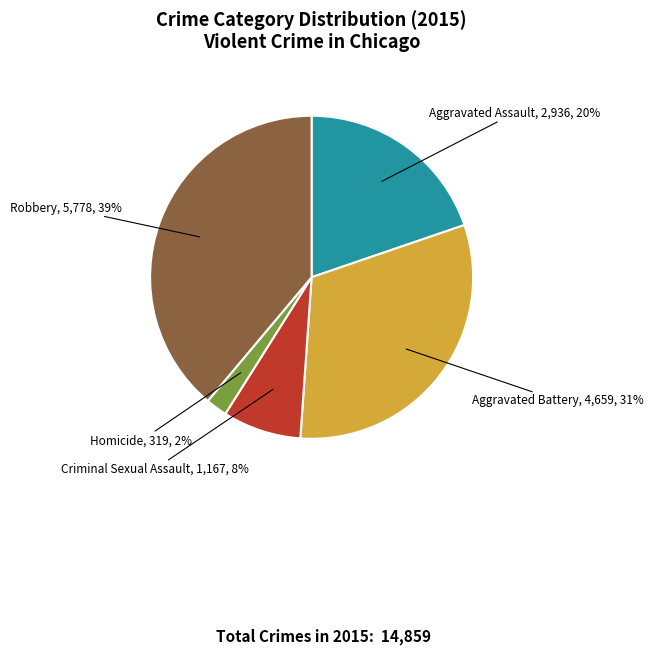

To the nearest percent, what is the difference between the largest and smallest slice percentages?

37%